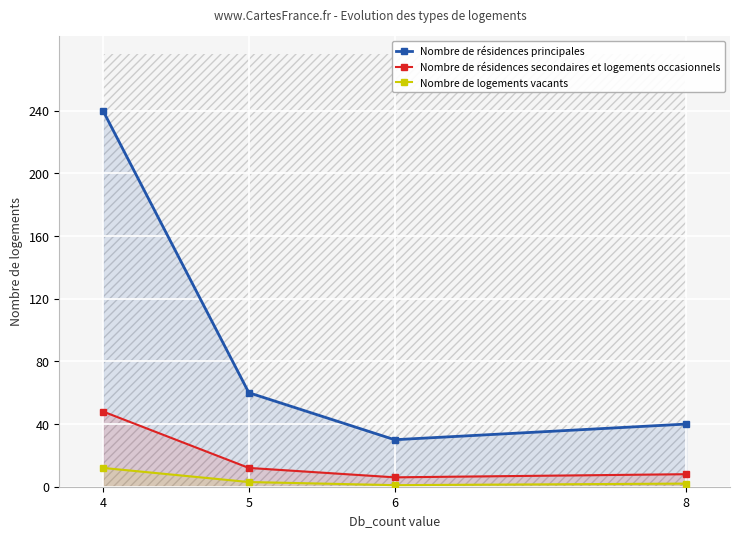

Which series has the largest total across all categories?

Nombre de résidences principales